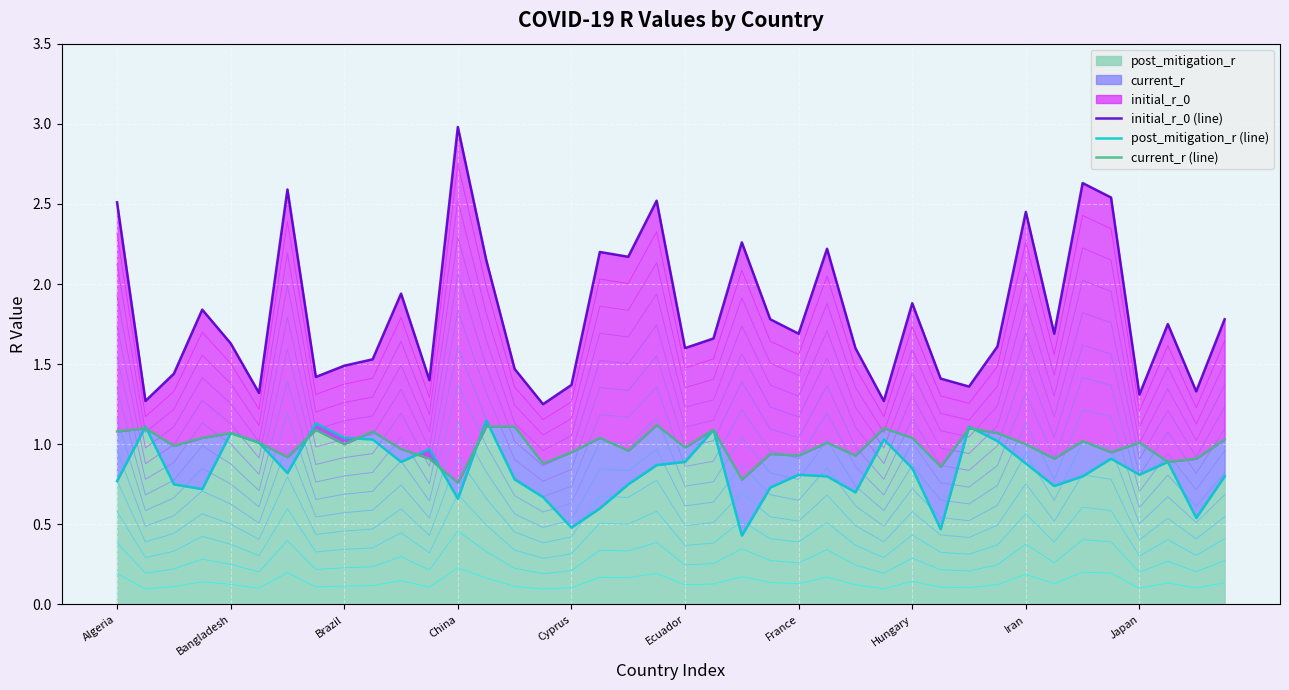

Count the number of categories in the chart.

40